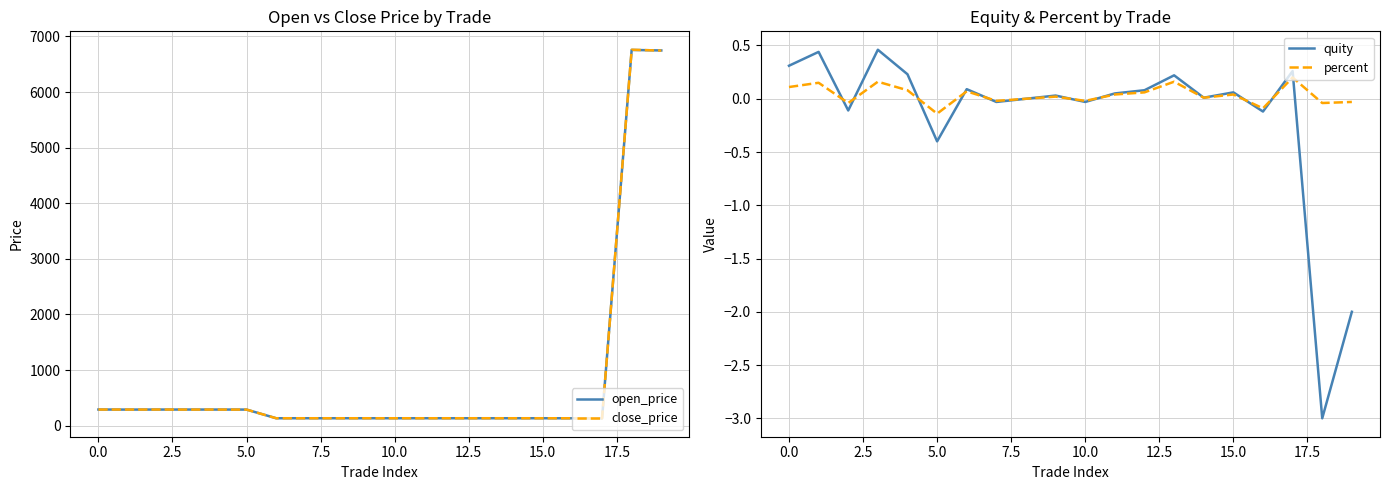

What is the label of the 11th point from the left?

10